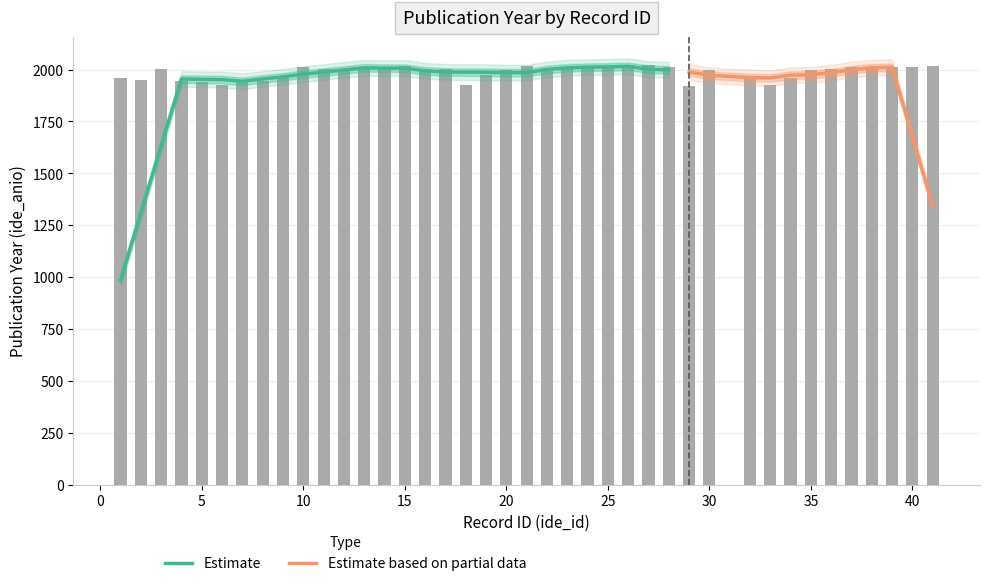

The value at 28 is 1292. True or false?

False